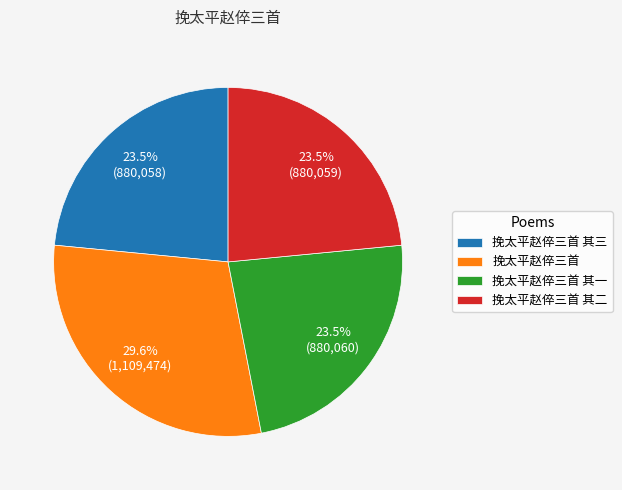

Between 挽太平赵倅三首 and 挽太平赵倅三首 其二, which is larger?

挽太平赵倅三首